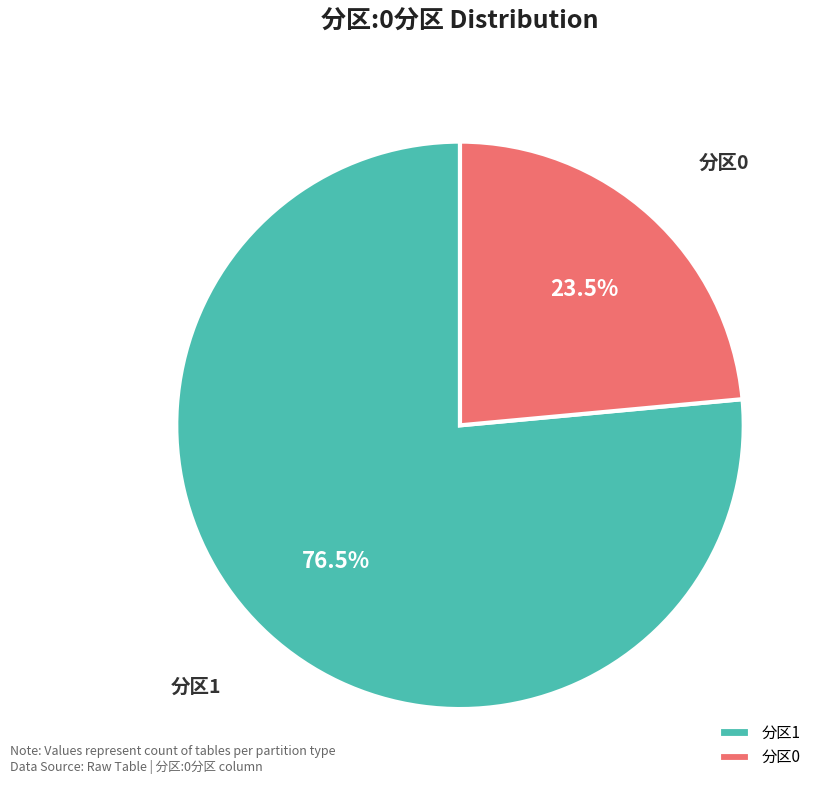

Which slice is the smallest?

分区0